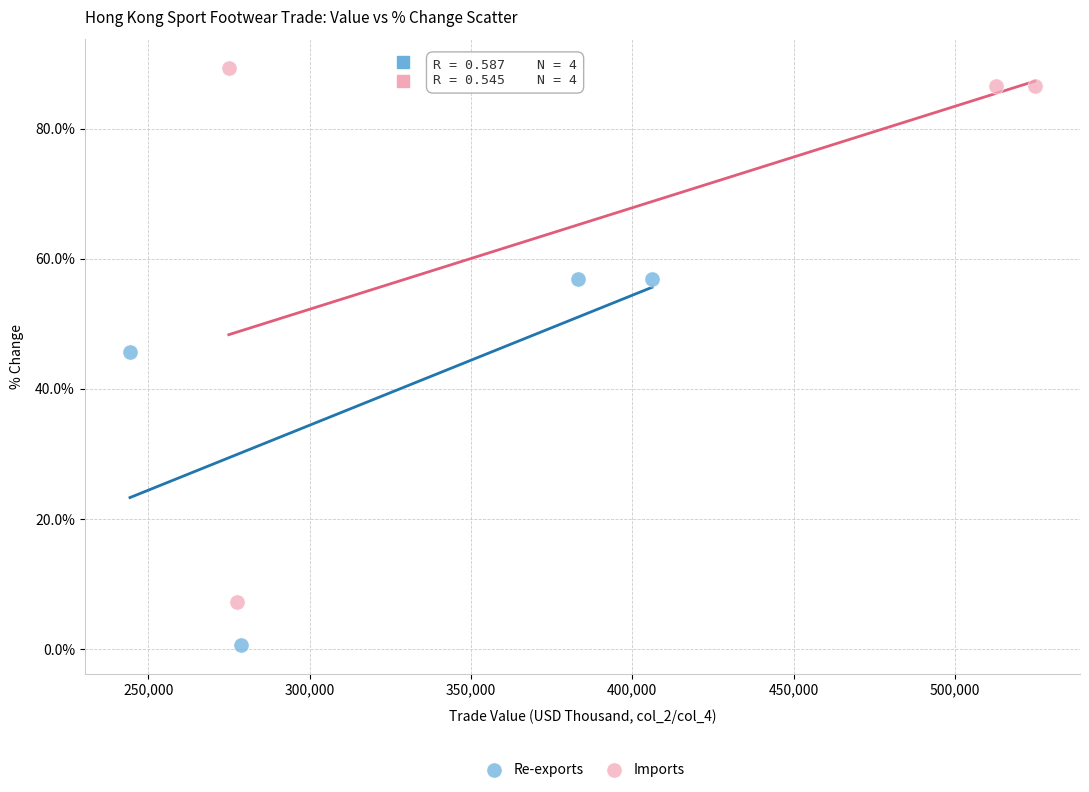

Which series contains the lowest Y value?

Re-exports